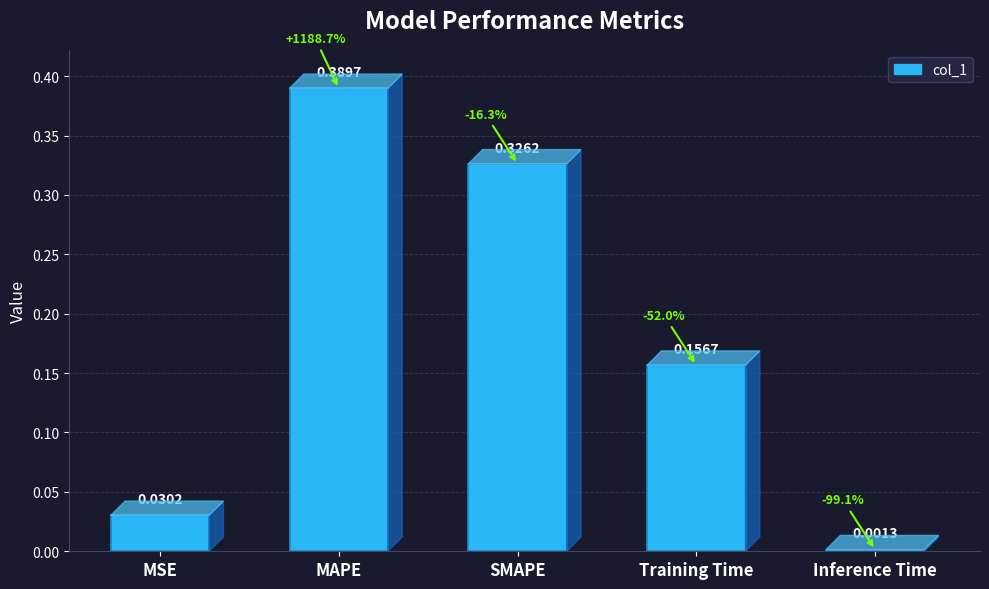

At which category does the chart reach its peak across all series?

MAPE